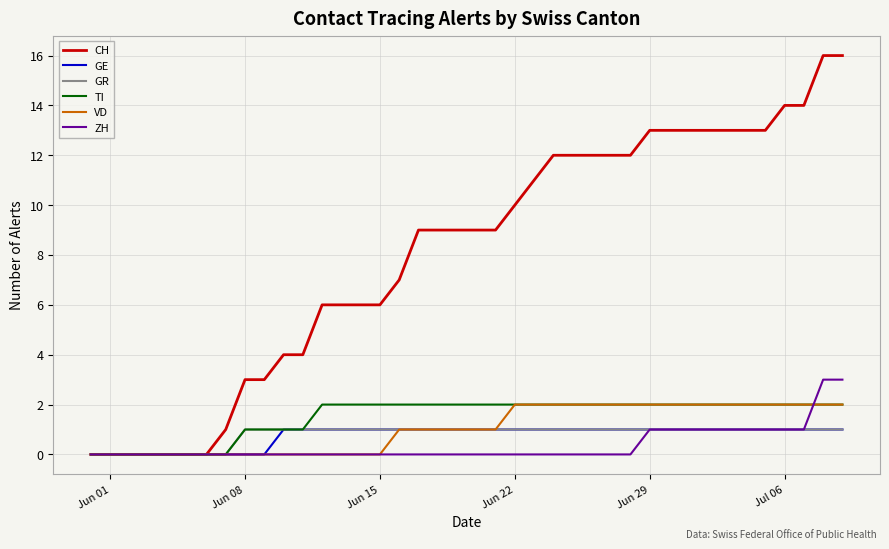

Which series has the largest total across all categories?

CH